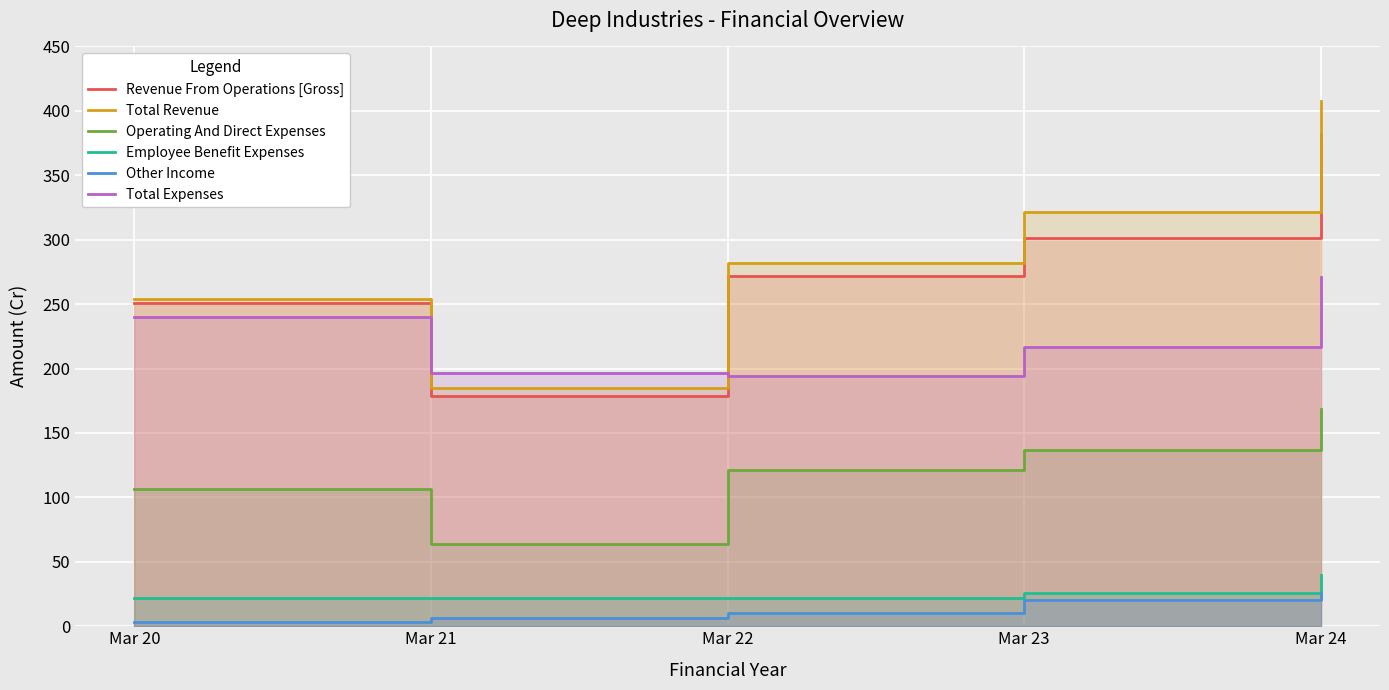

Rank the series at Mar 21 from lowest to highest value.

Other Income, Employee Benefit Expenses, Operating And Direct Expenses, Revenue From Operations [Gross], Total Revenue, Total Expenses